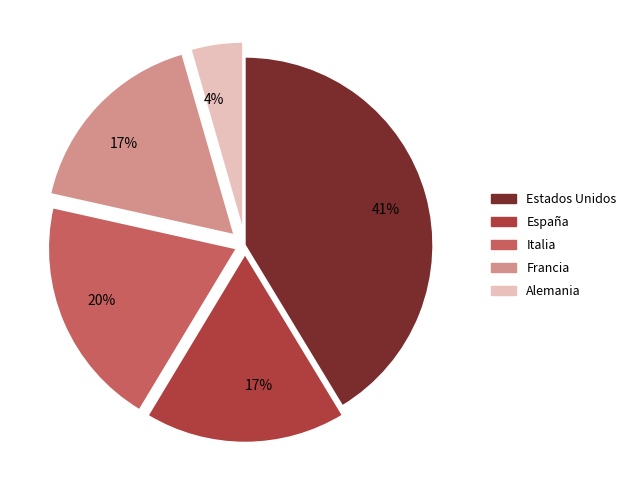

How many slices are in this pie chart?

5